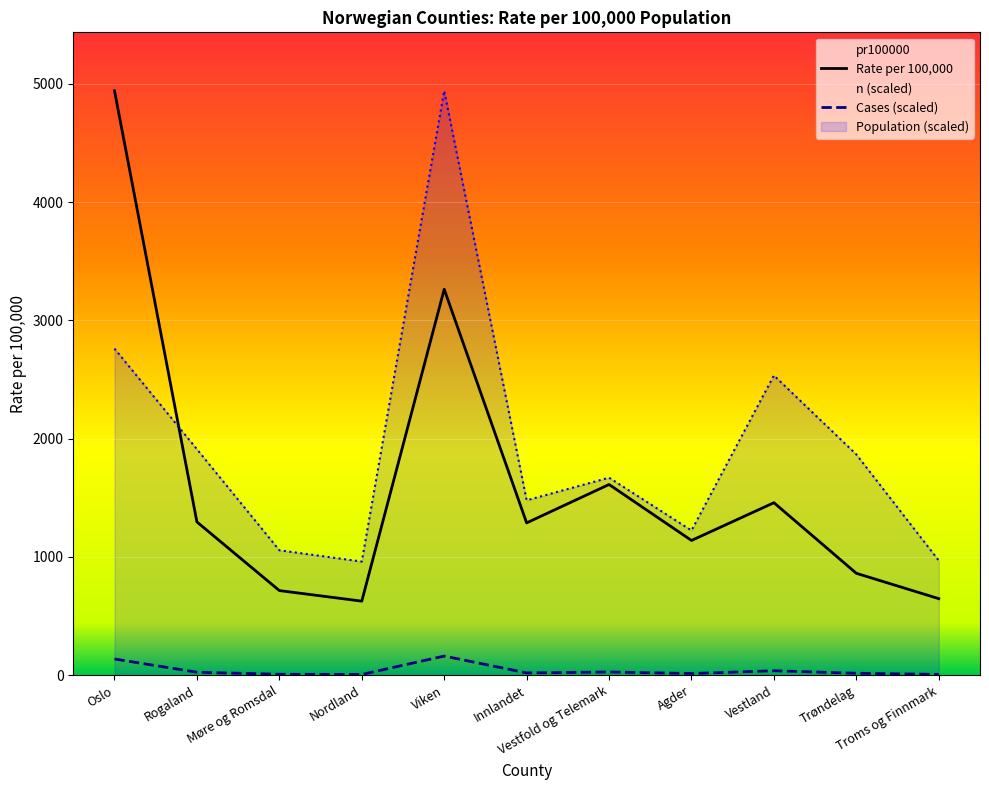

Which series has the widest spread of values?

Rate per 100,000